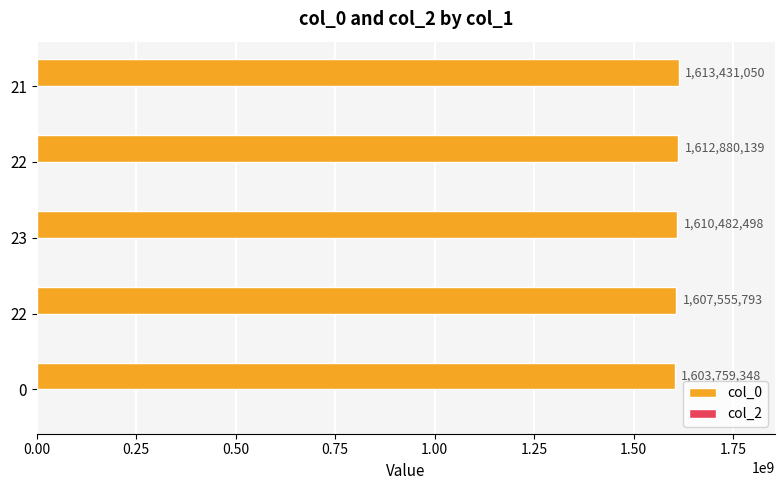

How many data points does each series have?

5